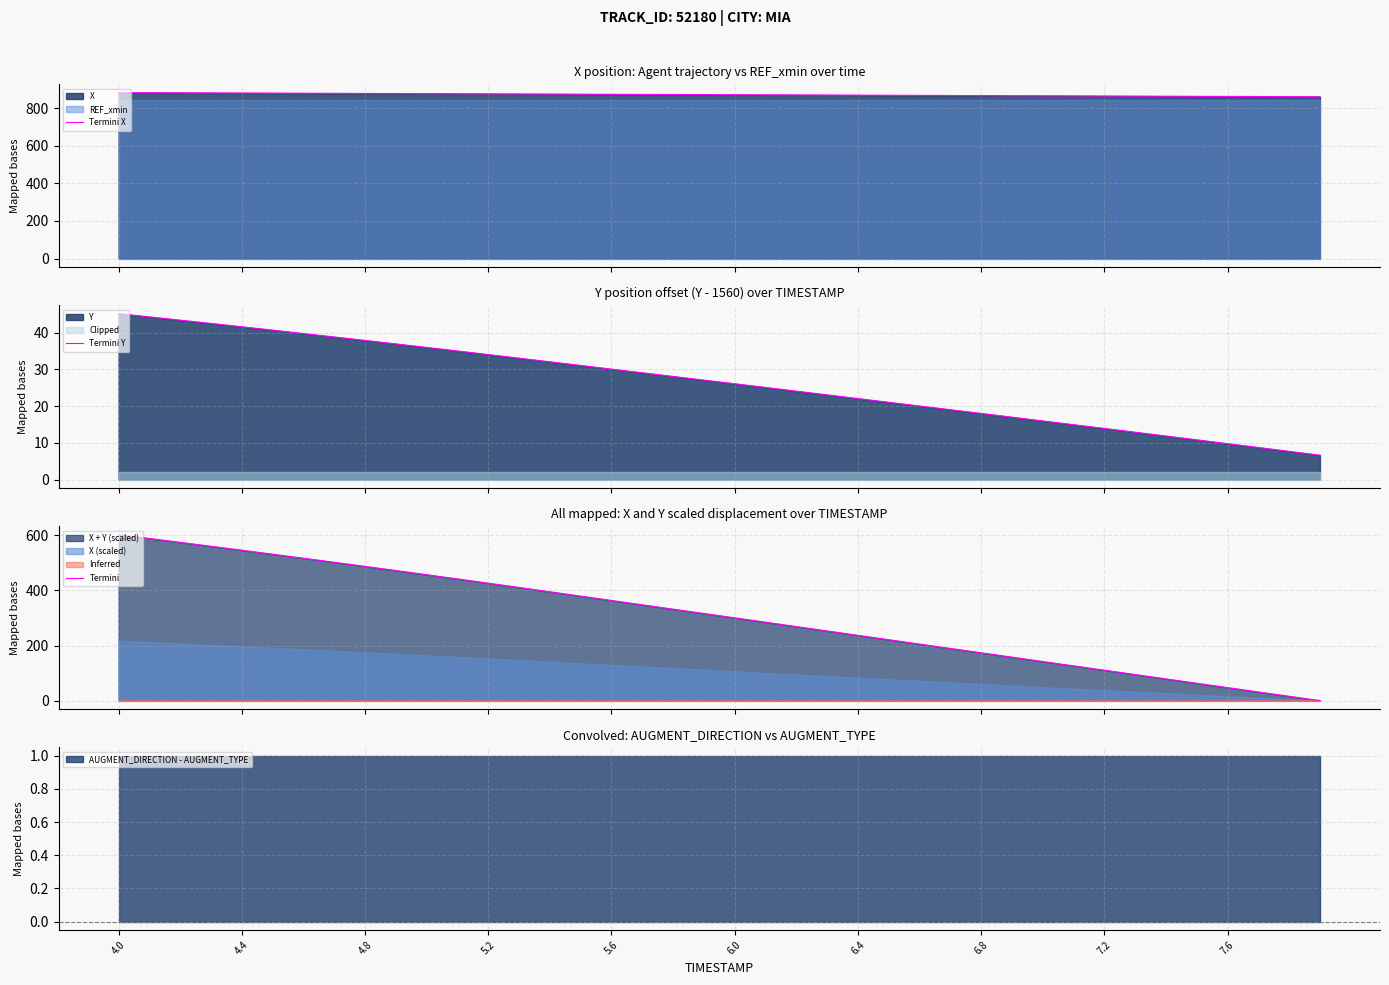

What is the value of the Termini point at the 21st from the left?

300.6